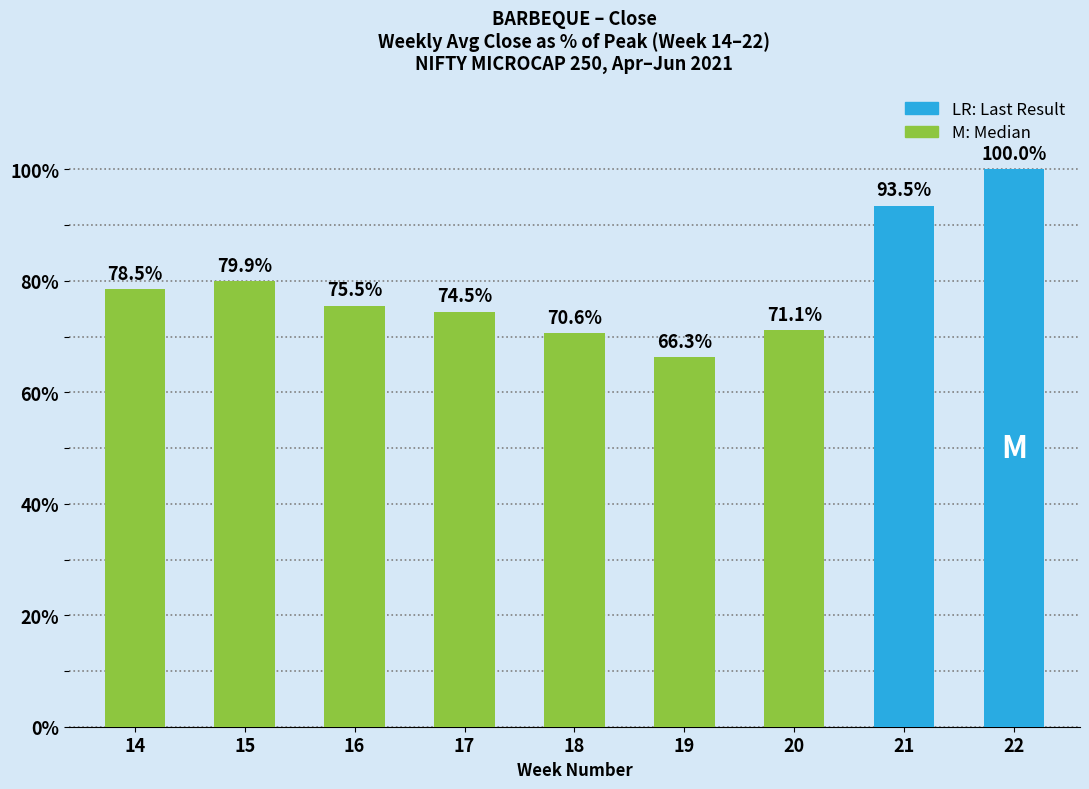

Which has a higher value, 22 or 18?

22